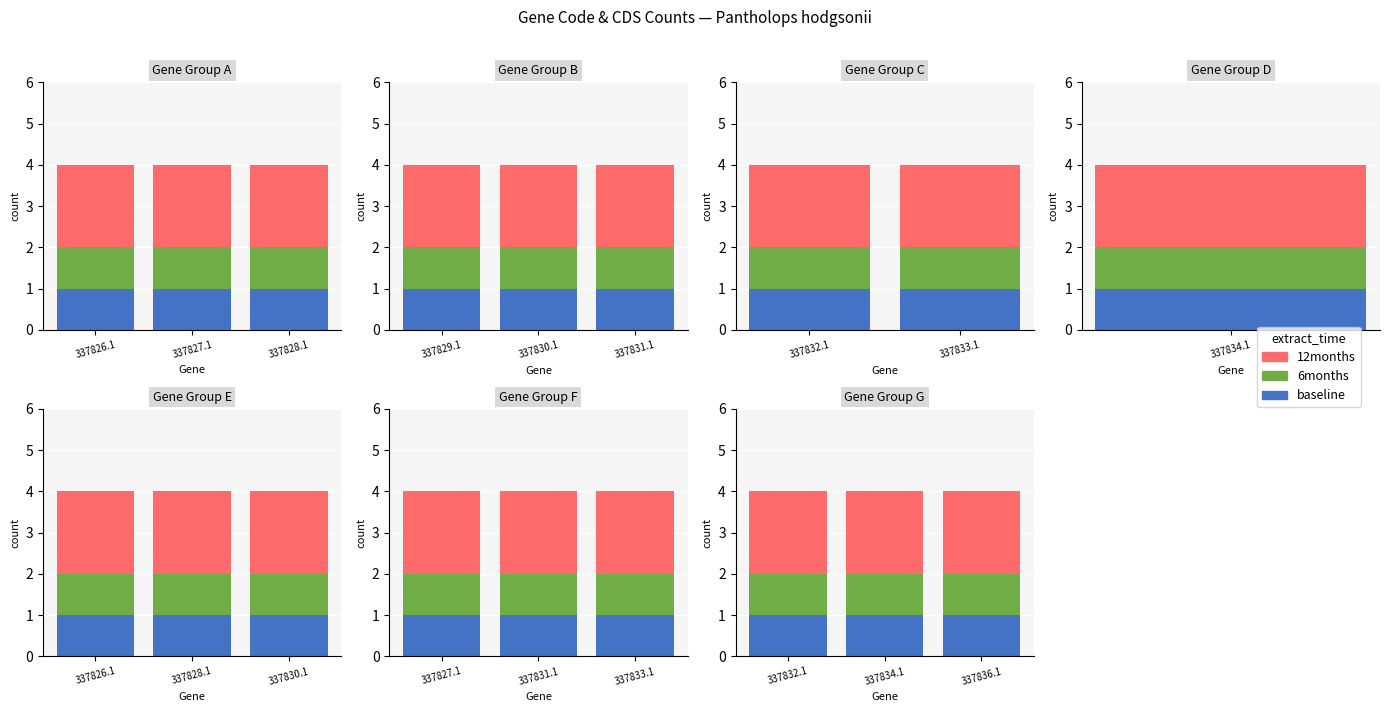

Rank the series by their maximum value, from lowest to highest.

baseline, 6months, 12months